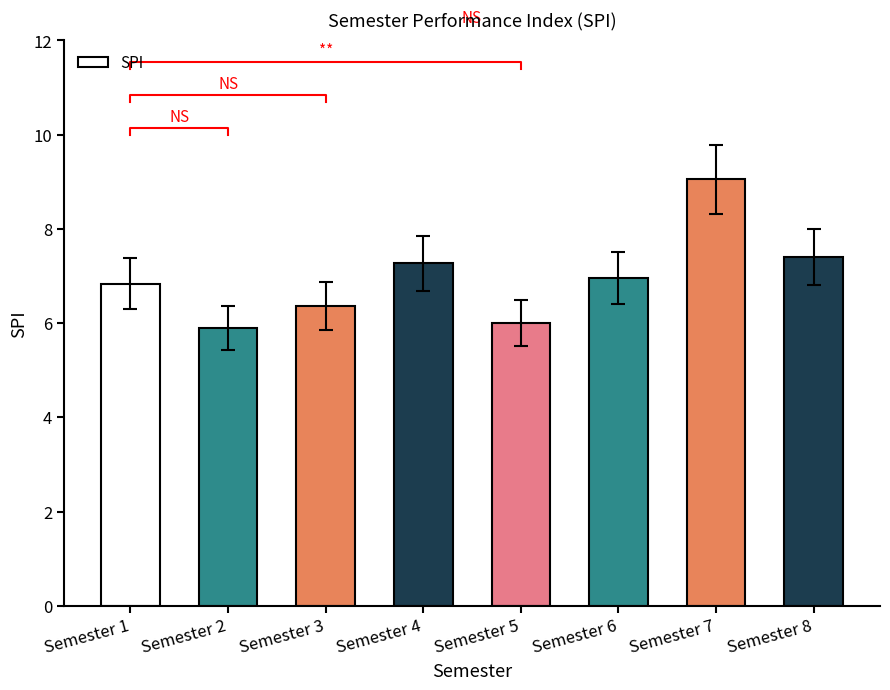

What is the difference between the maximum and minimum values?

3.2